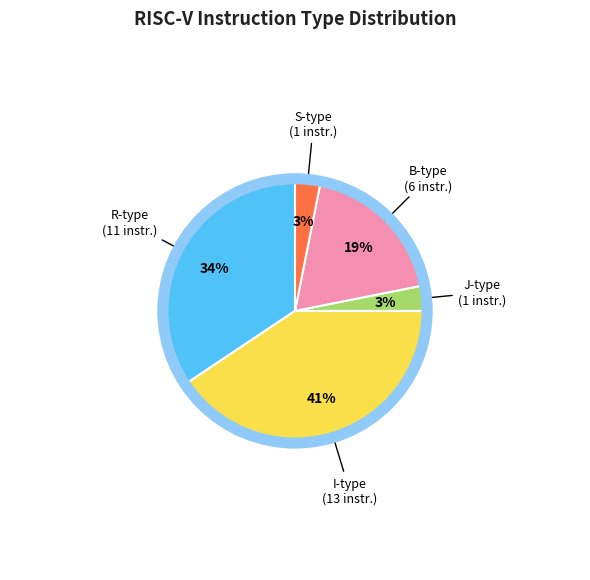

How many slices are in this pie chart?

5